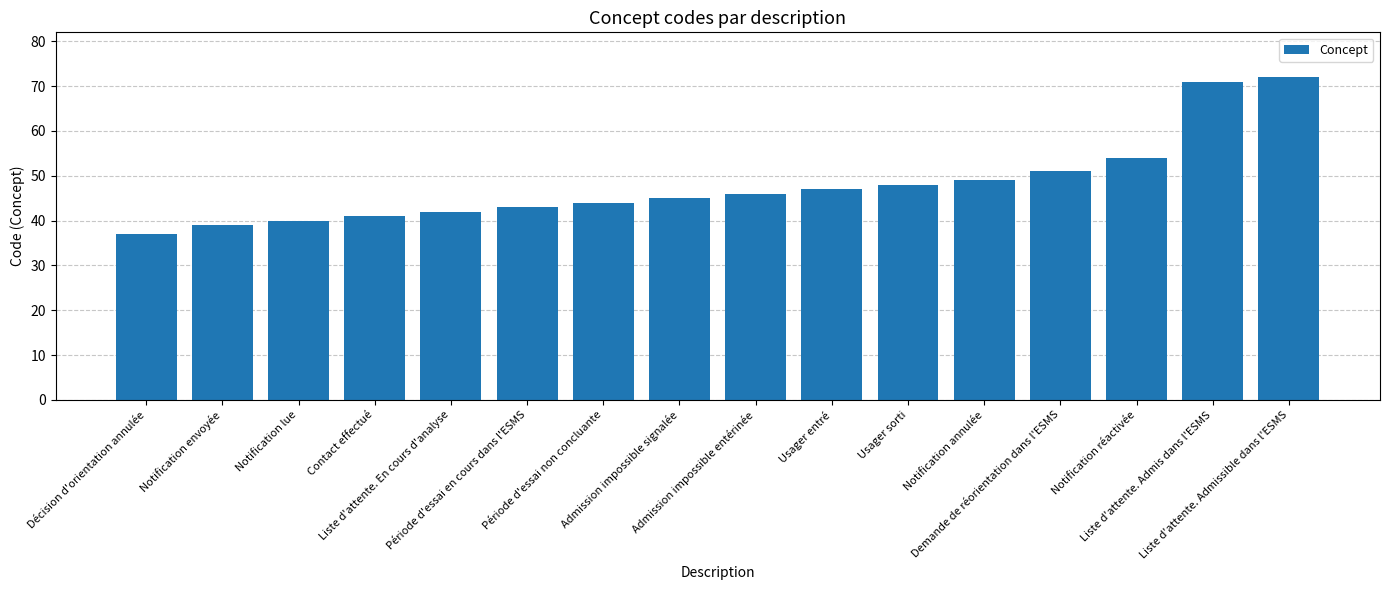

What is the change in value from Demande de réorientation dans l'ESMS to Notification réactivée?

+3